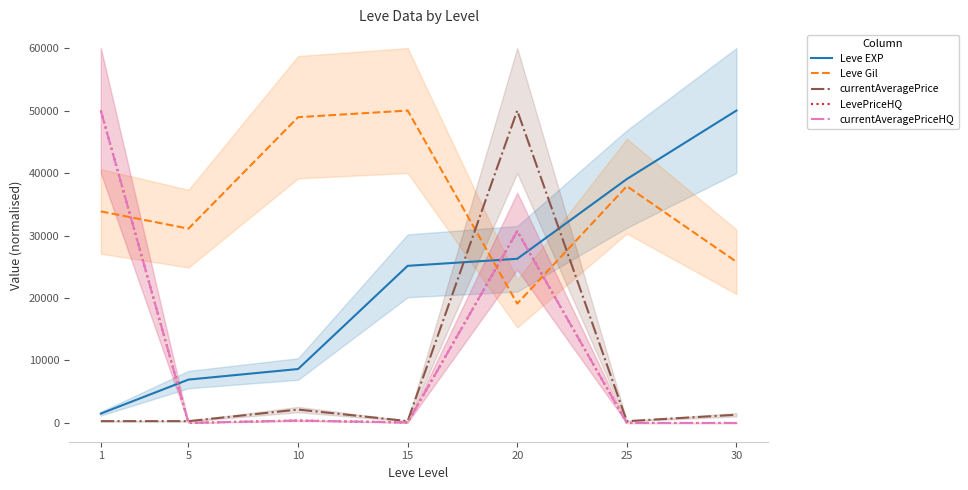

What is the greatest value displayed?

50000.0